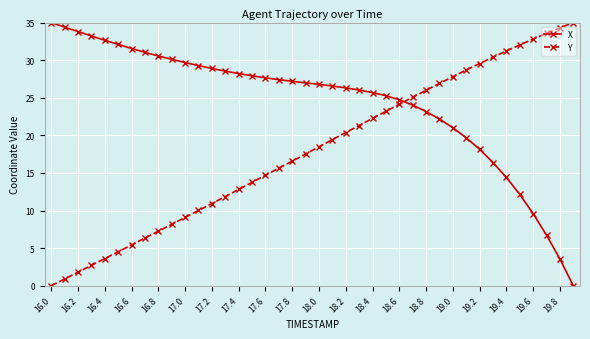

Does the chart have visible grid lines?

Yes